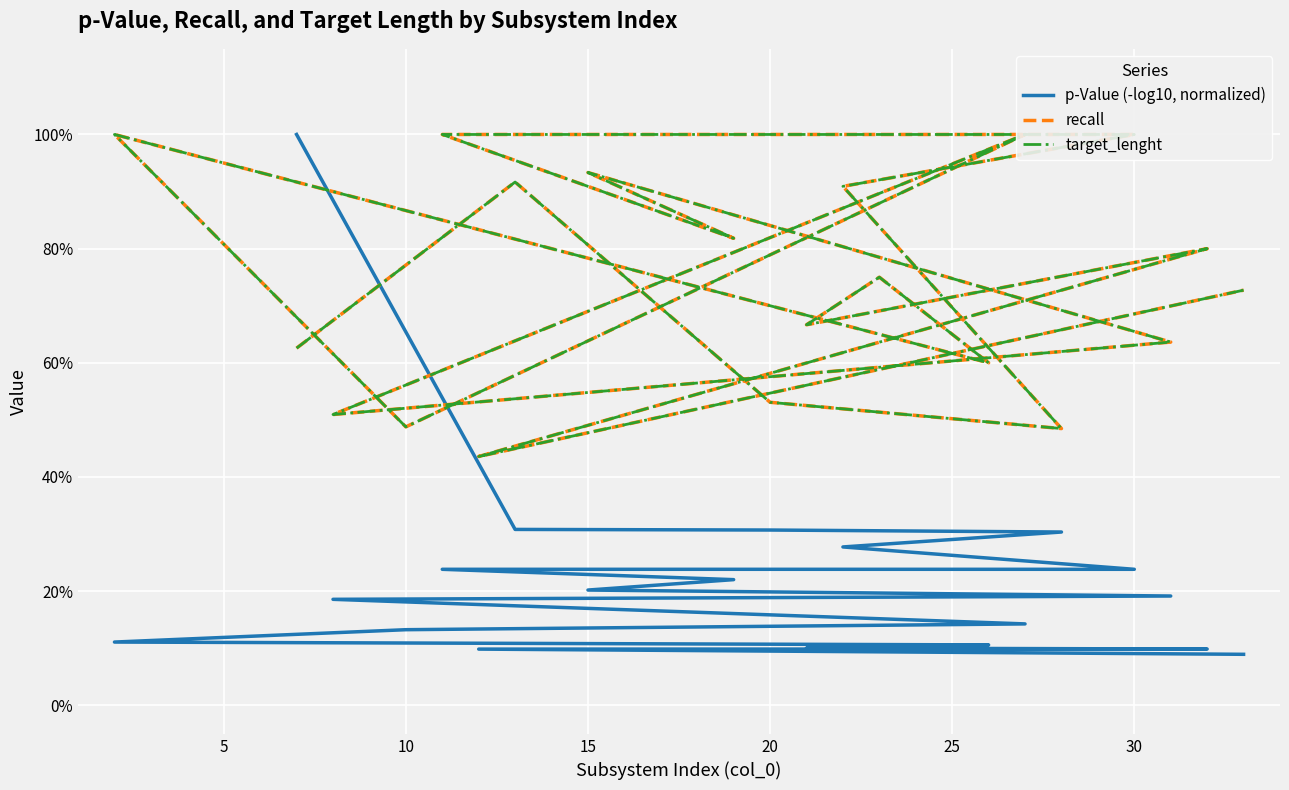

Read the p-Value (-log10, normalized) value at 15.

0.2